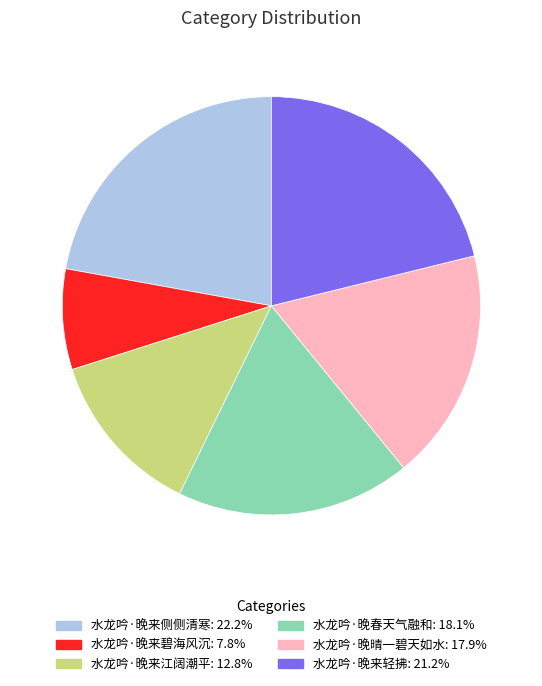

Does 水龙吟·晚来轻拂 account for over 50% of the chart?

No